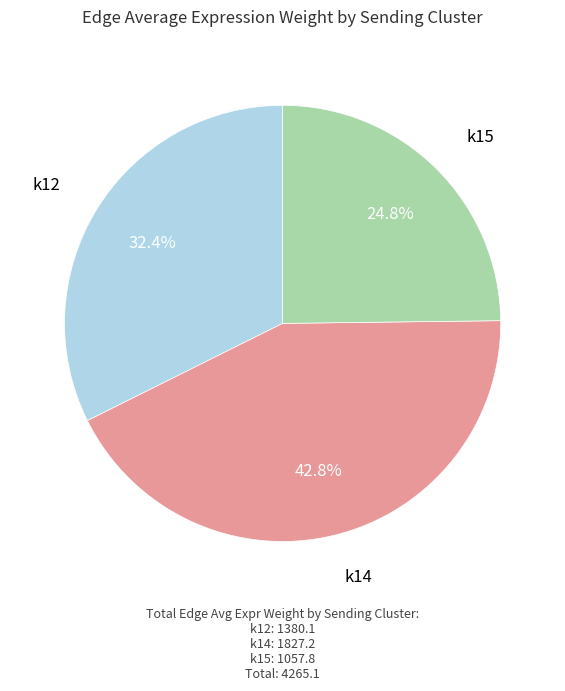

Is there any slice that represents more than half of the pie?

No